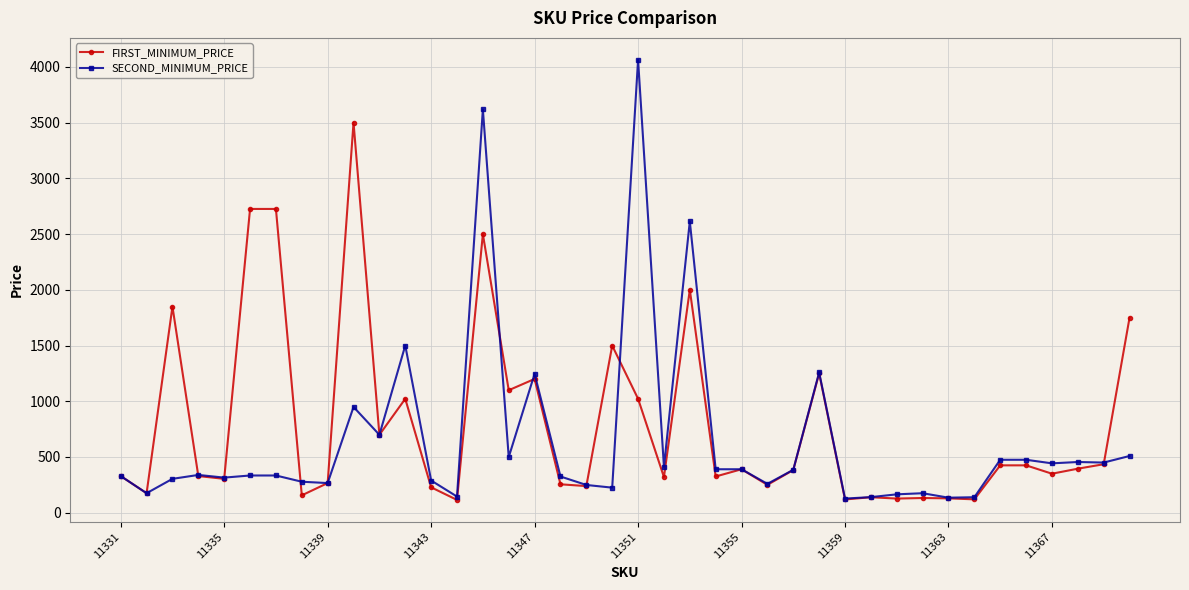

What is the value of the FIRST_MINIMUM_PRICE point at the 32nd from the left?

132